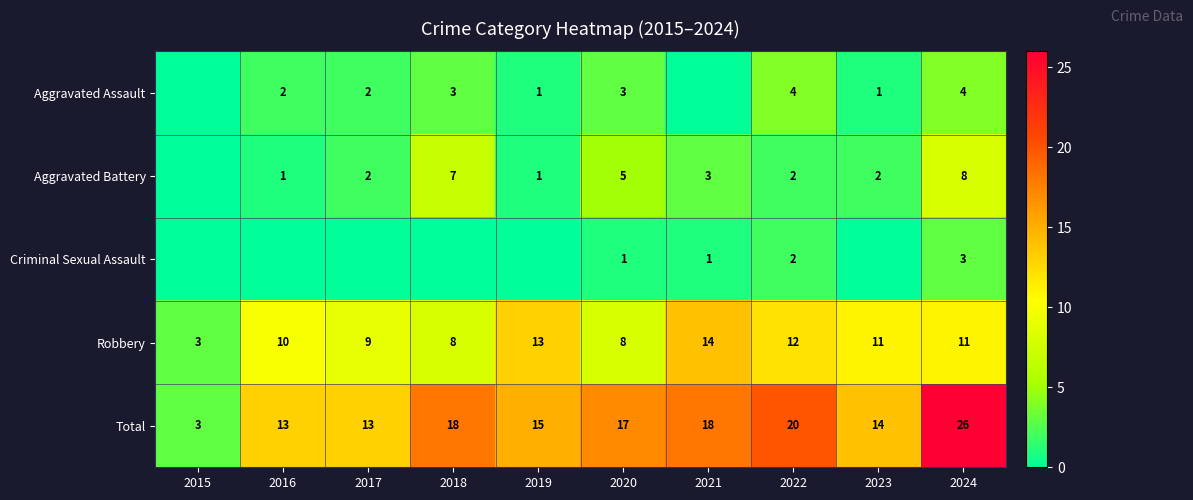

Is it true that Criminal Sexual Assault equals 1 at 2024?

False